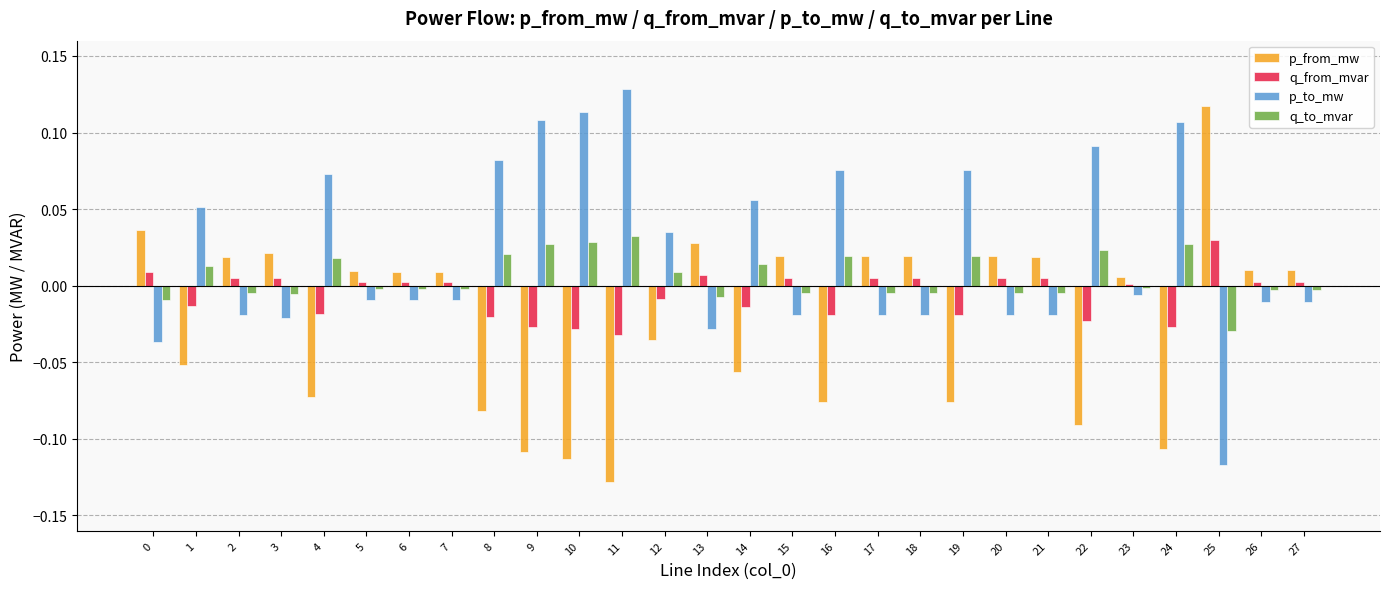

The value of q_to_mvar at 19 is 0.0. True or false?

True